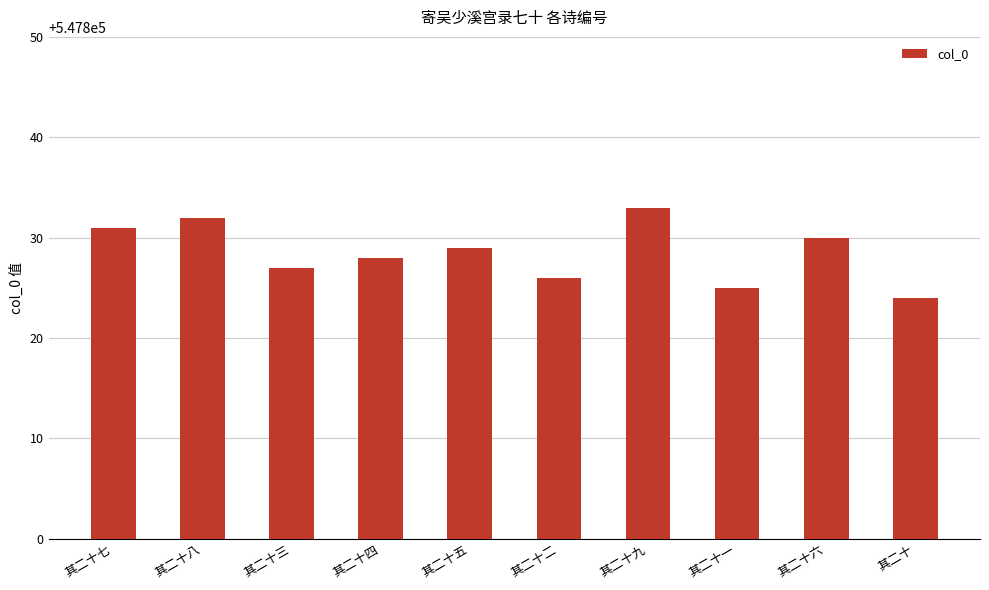

What is the sum of all values?

5478285